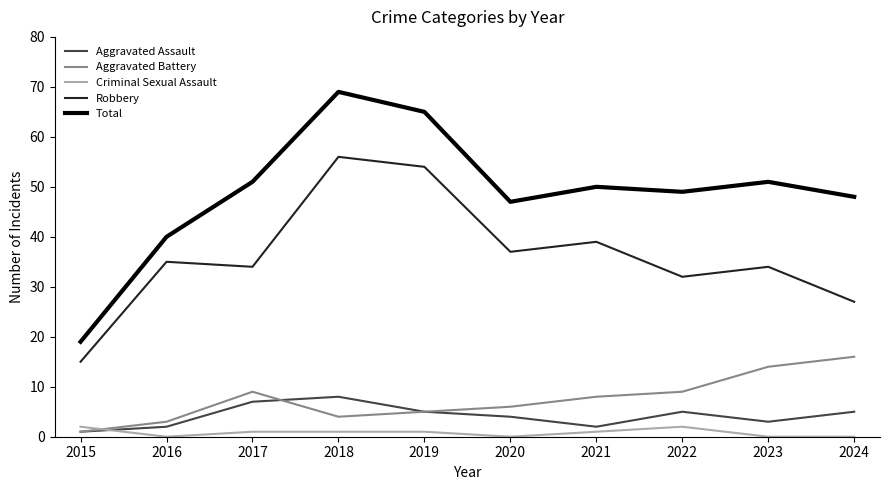

How many lines are shown in the chart?

5